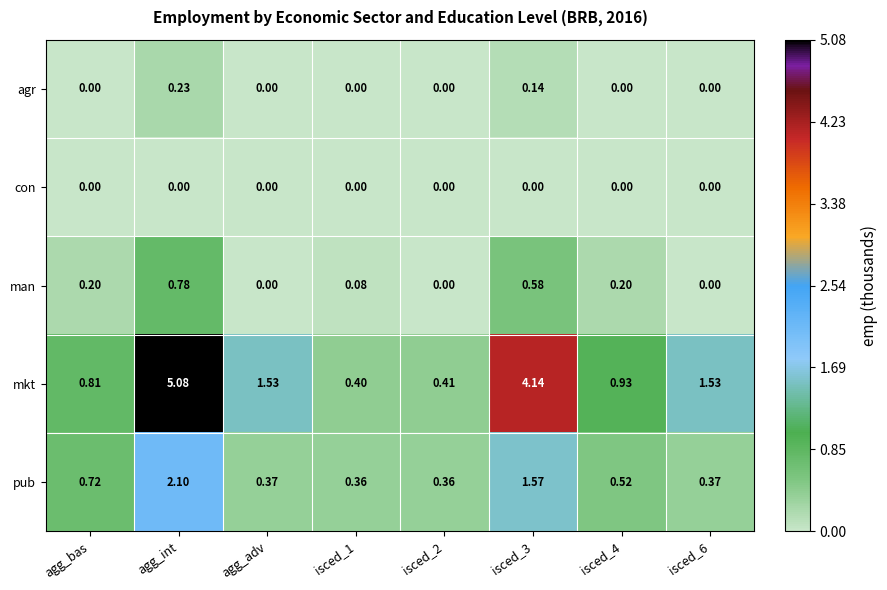

Which category has the highest value in the man series?

agg_int